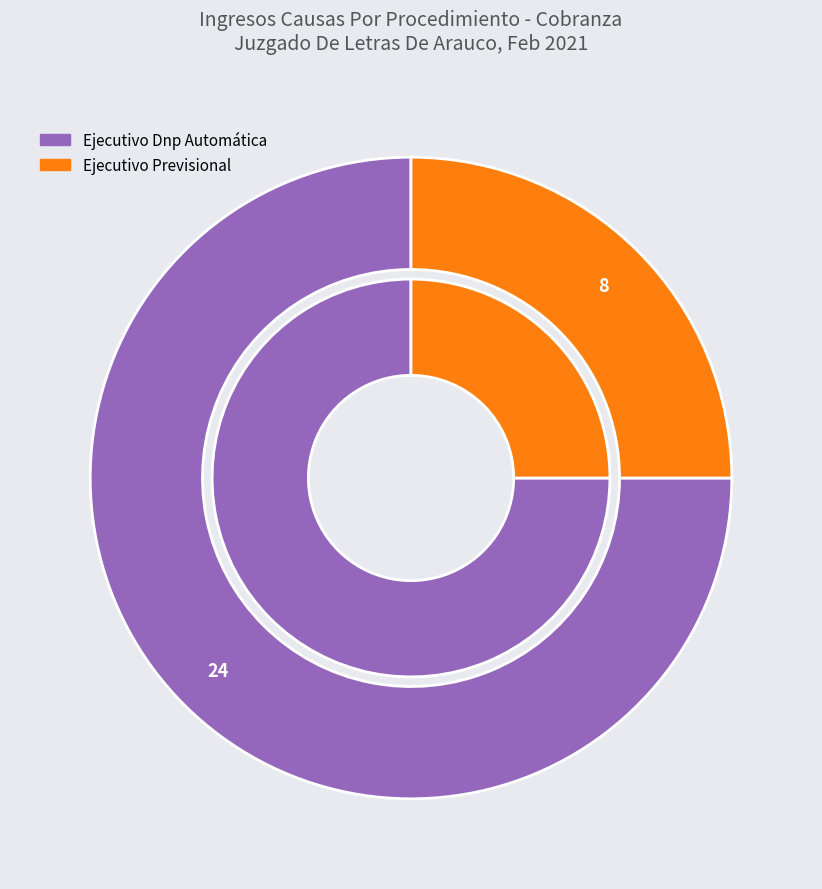

The Ejecutivo Dnp Automática slice represents 86% of the pie. True or false?

False